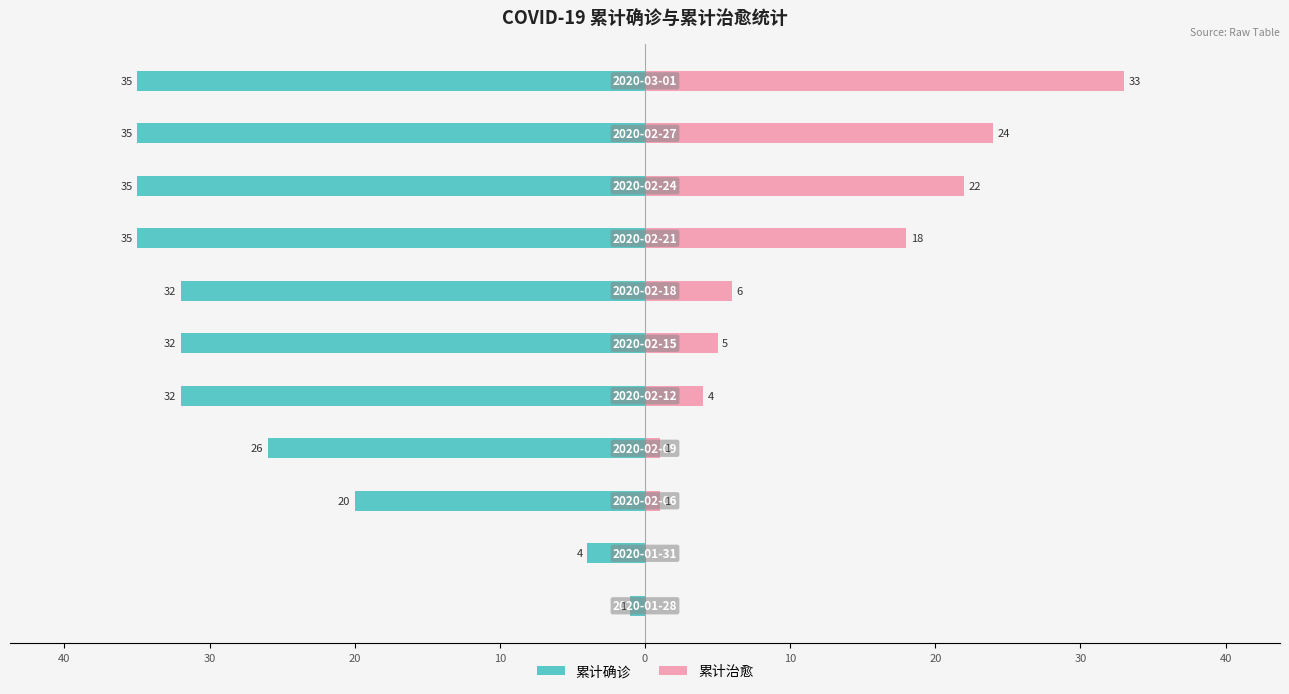

What is the value of the 累计确诊 bar at the 3rd from the left?

-20